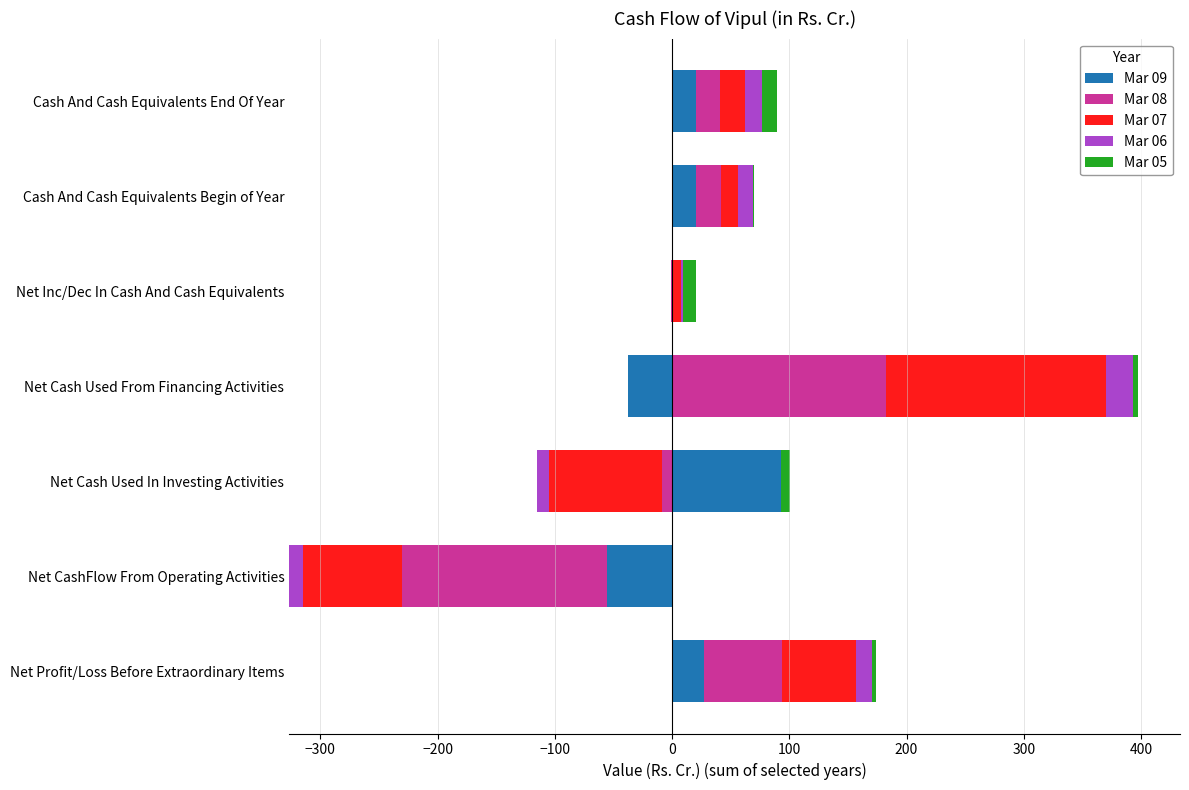

What is the sum of the Mar 08 values at Net Inc/Dec In Cash And Cash Equivalents and Net Profit/Loss Before Extraordinary Items?

67.1